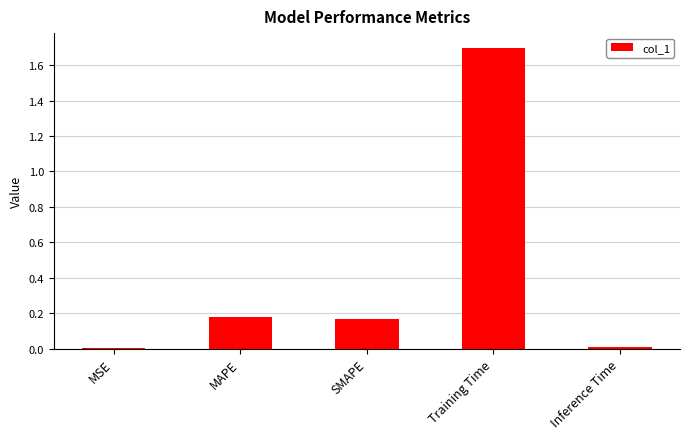

What is the sum of all values?

2.0